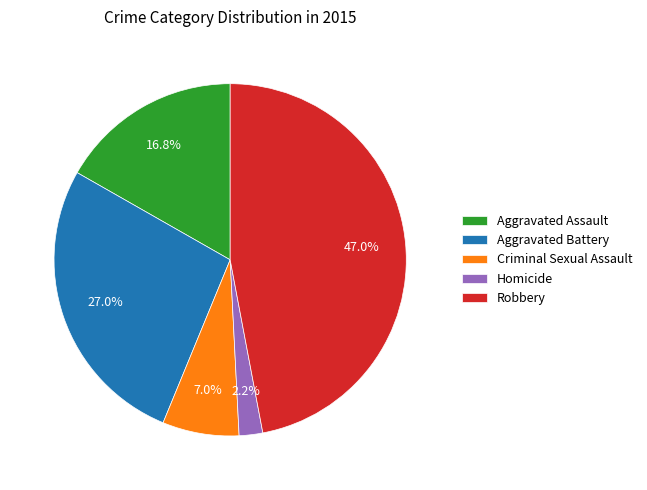

To the nearest percent, what percentage of the pie is Homicide?

2%